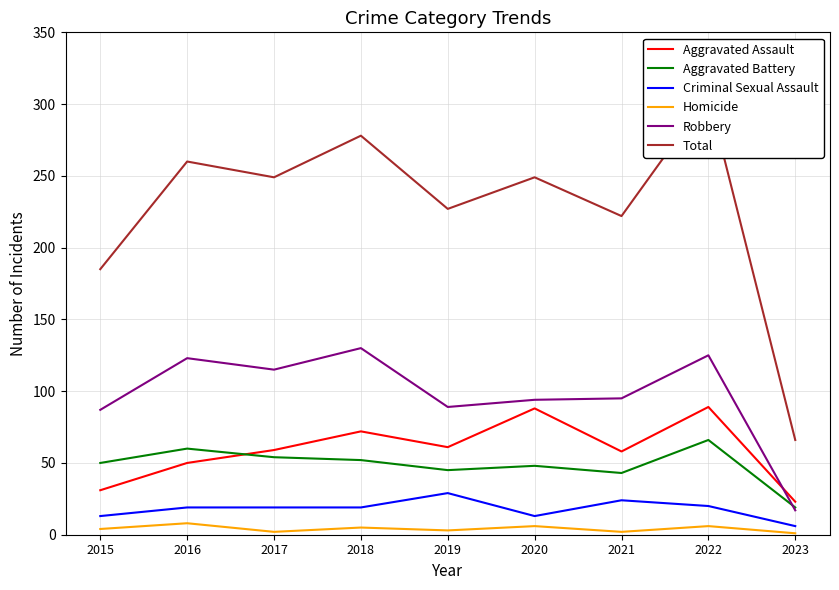

True or false: Aggravated Battery and Homicide intersect in this chart.

False